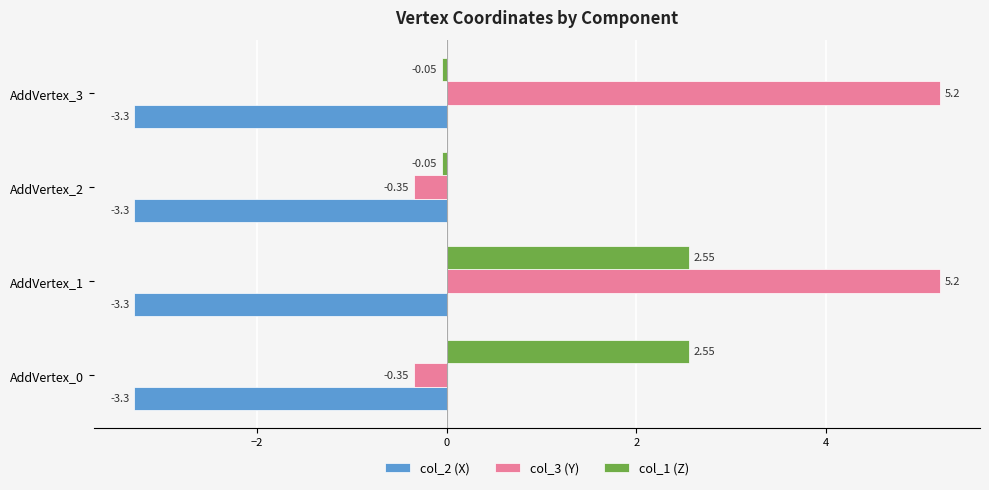

What is the average value of the col_2 (X) series?

-3.3